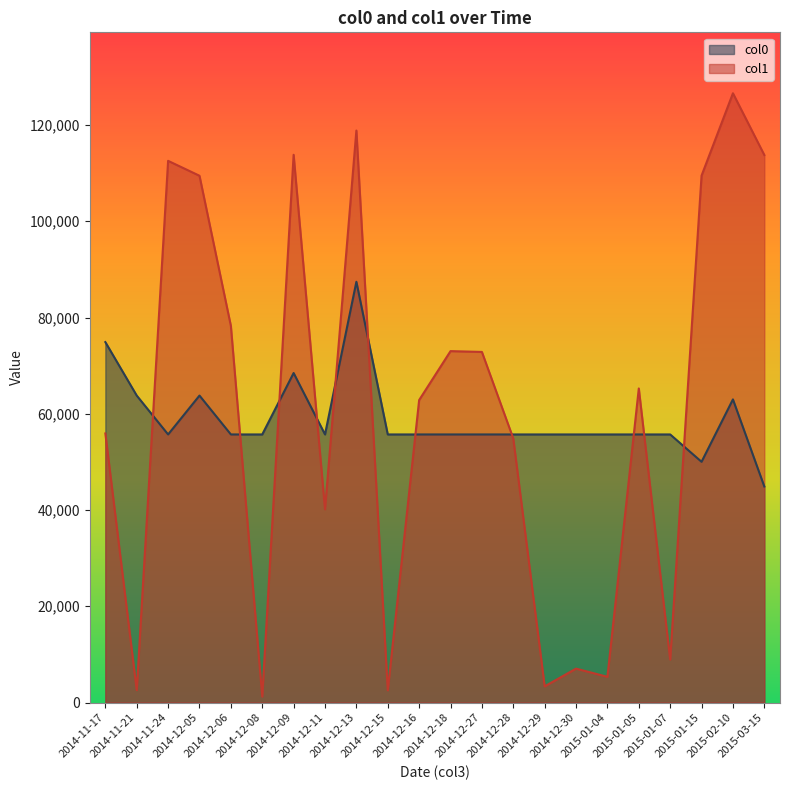

Which series has the widest spread of values?

col1